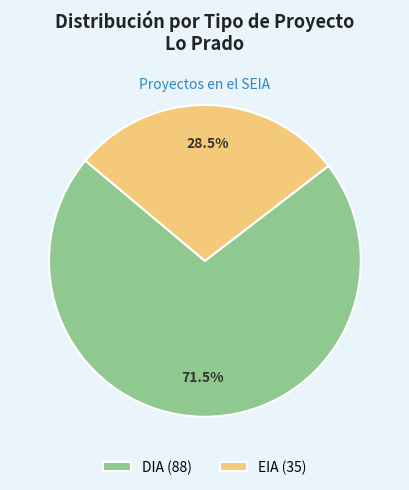

Which has a higher value, EIA (35) or DIA (88)?

DIA (88)